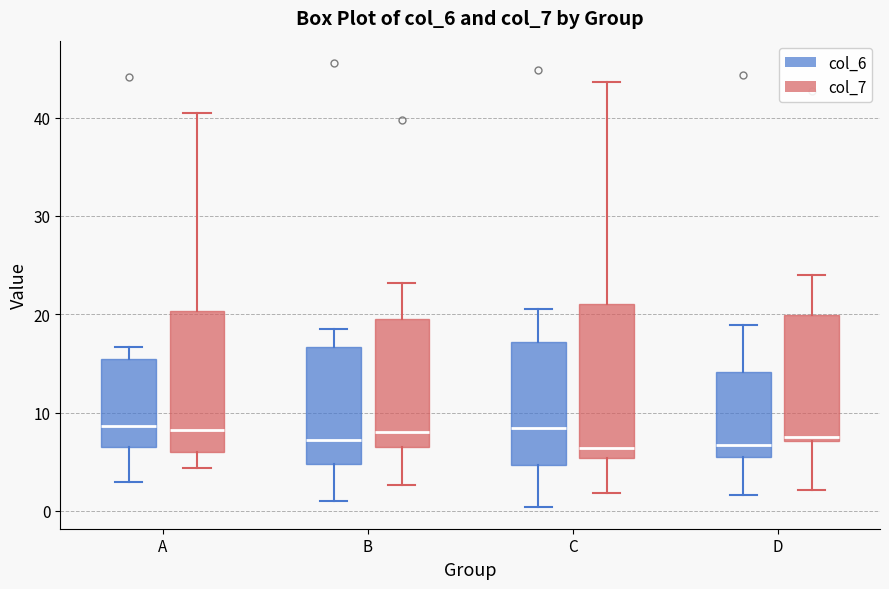

Reading left to right, transcribe this box plot: for each box, give where its median line is, the range the box spans, and where its two whiskers end, as read against the y-axis. The values are not printed on the chart, so give them approximately, as read against the axis.

A (col_6): median 9, box 7 to 15, whiskers 3 to 17
A (col_7): median 8, box 6 to 20, whiskers 4 to 41
B (col_6): median 7, box 5 to 17, whiskers 1 to 18
B (col_7): median 8, box 7 to 20, whiskers 3 to 23
C (col_6): median 8, box 5 to 17, whiskers 0 to 21
C (col_7): median 6, box 5 to 21, whiskers 2 to 44
D (col_6): median 7, box 5 to 14, whiskers 2 to 19
D (col_7): median 8, box 7 to 20, whiskers 2 to 24